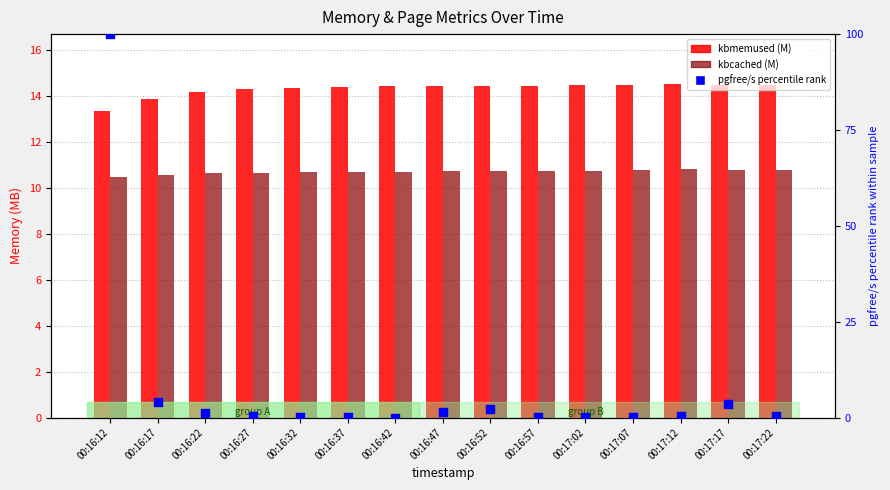

At which category is the sum across all series the highest?

00:16:12